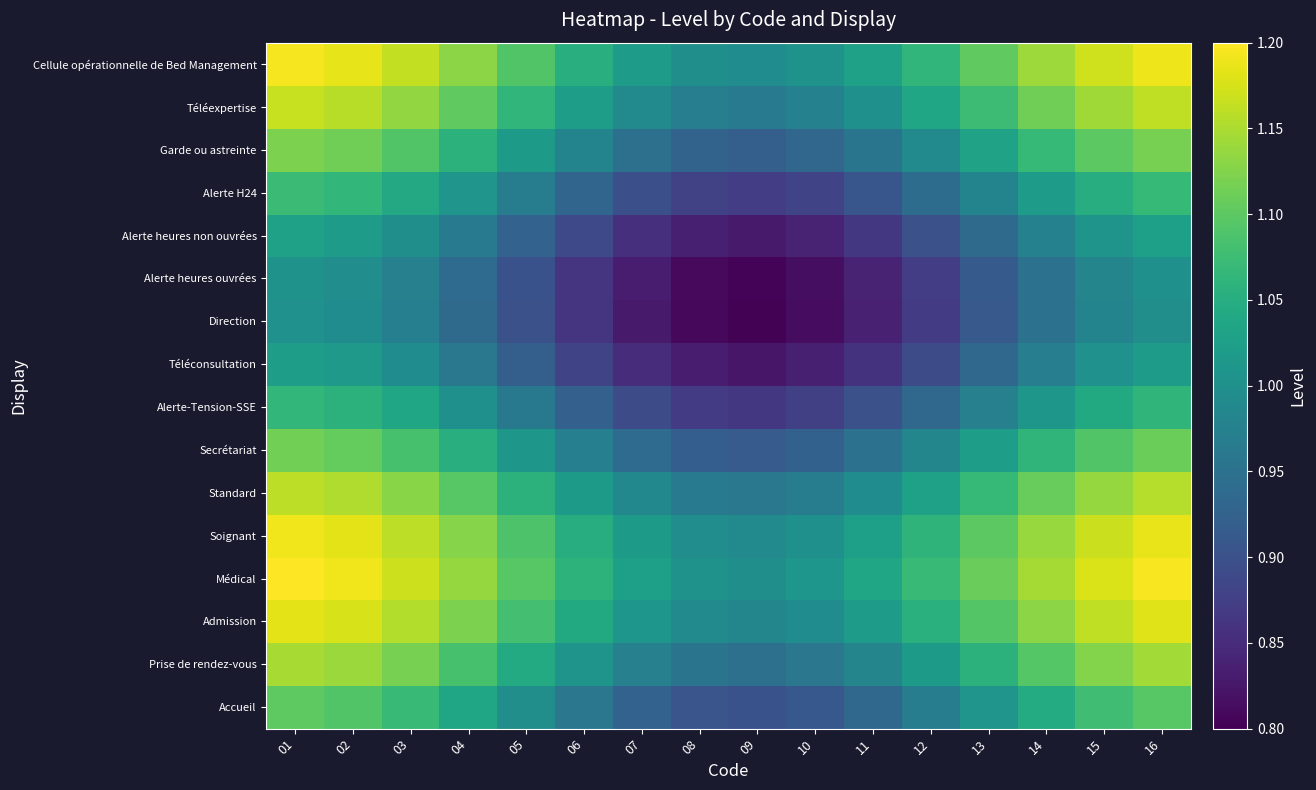

Rank the series at 11 from lowest to highest value.

Direction, Alerte heures ouvrées, Téléconsultation, Alerte heures non ouvrées, Alerte-Tension-SSE, Alerte H24, Accueil, Secrétariat, Garde ou astreinte, Prise de rendez-vous, Standard, Téléexpertise, Admission, Soignant, Cellule opérationnelle de Bed Management, Médical